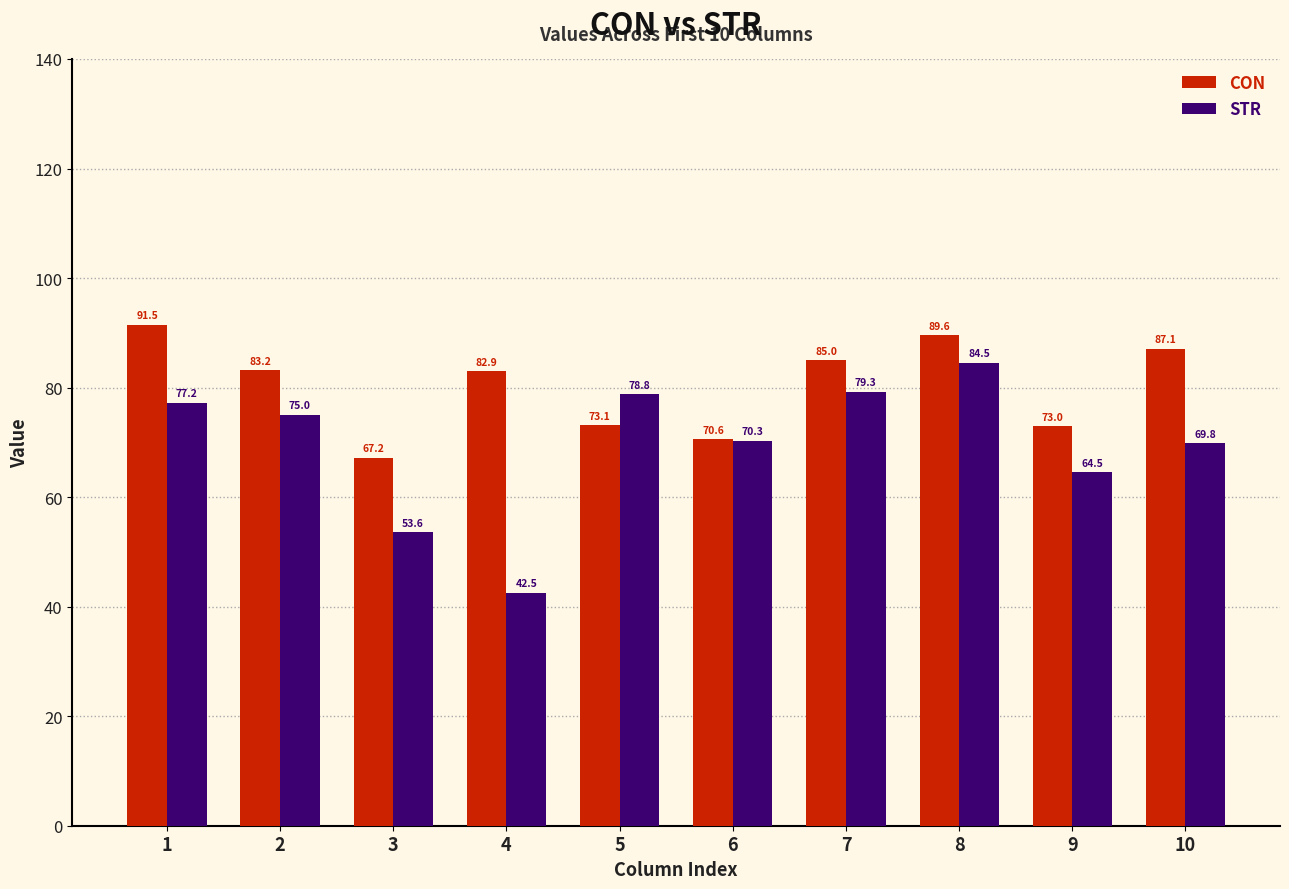

How many groups of bars are there?

10